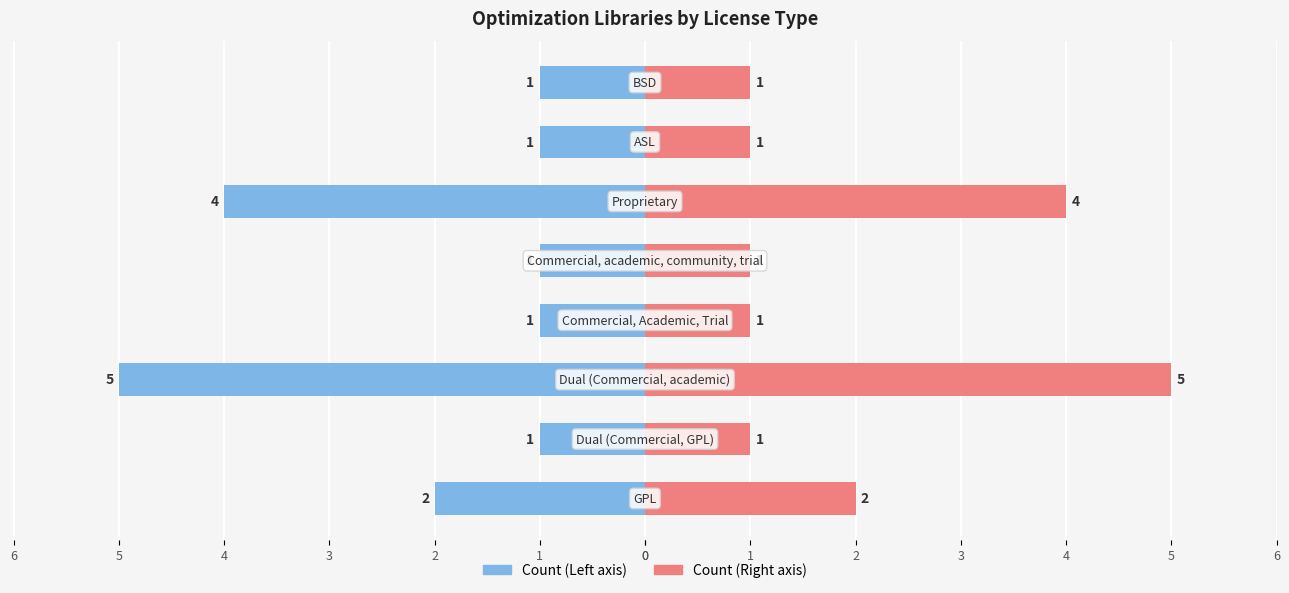

Reading left to right, extract all data points from this chart.

Count (Left): -2	-1	-5	-1	-1	-4	-1	-1
Count (Right): 2	1	5	1	1	4	1	1